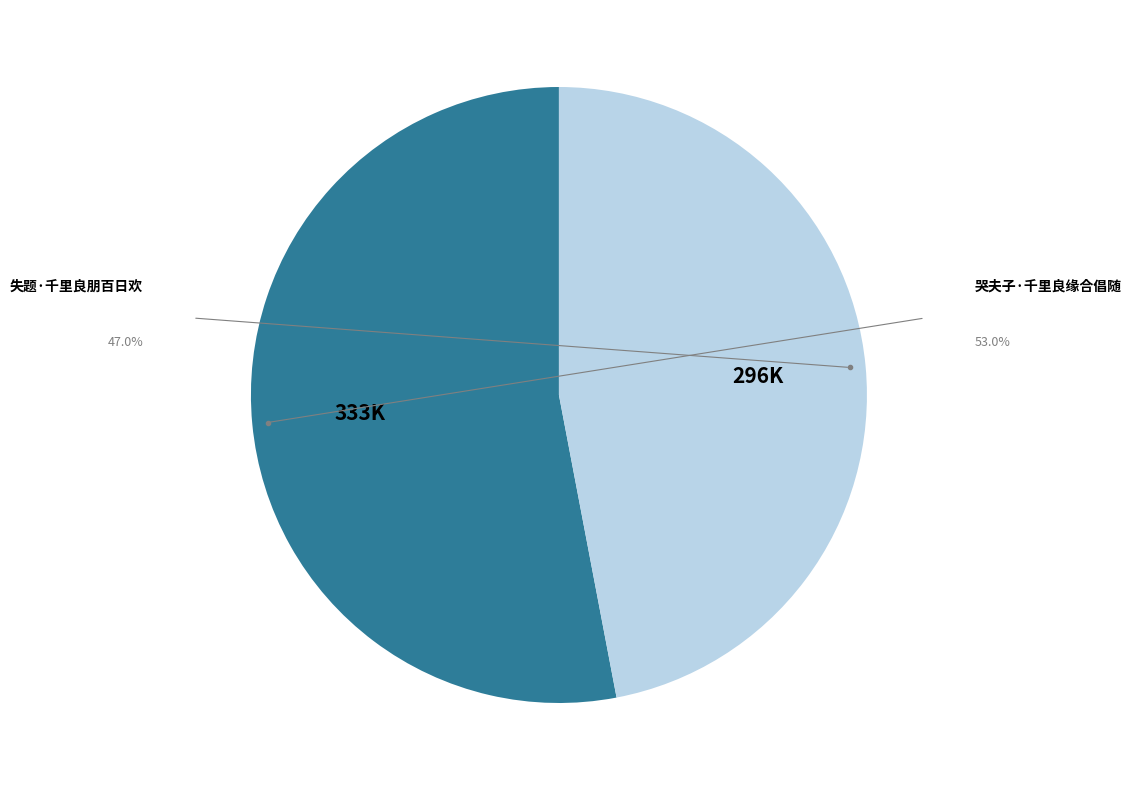

Is there a majority slice in this chart?

Yes